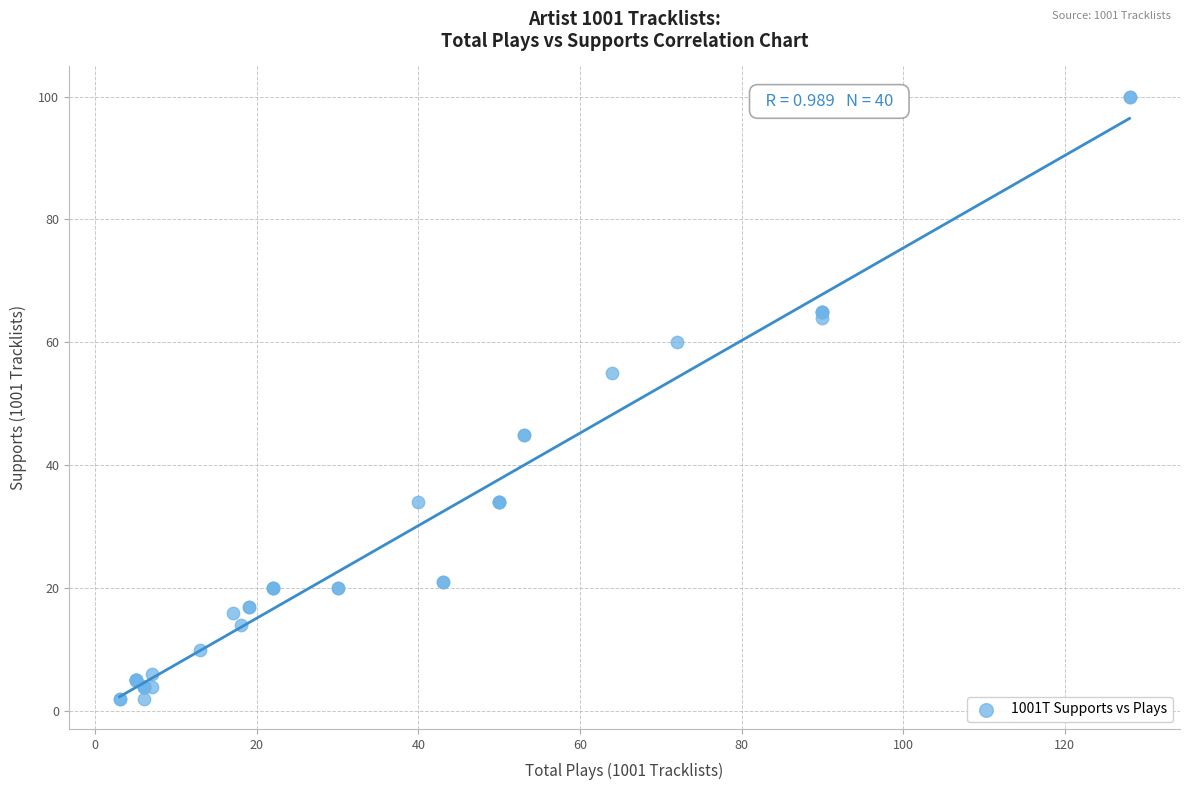

What Y value in the scatter plot is closest to 51?

55